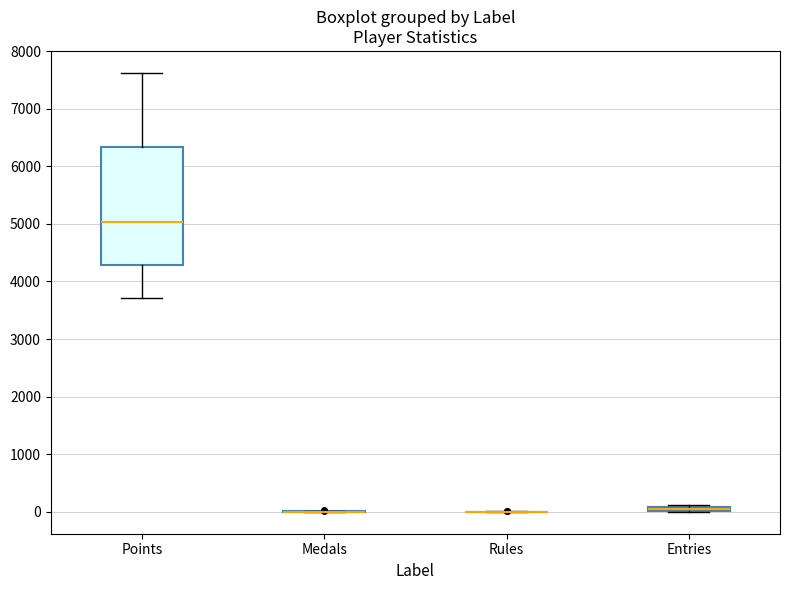

Where is the lower edge of the box for Entries on the y-axis? The values are not printed on the chart, so give them approximately, as read against the axis.

0